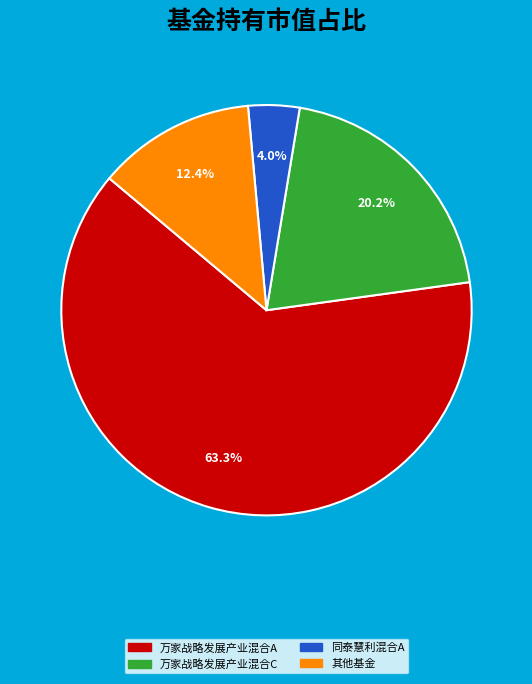

Is there any slice that represents more than half of the pie?

Yes